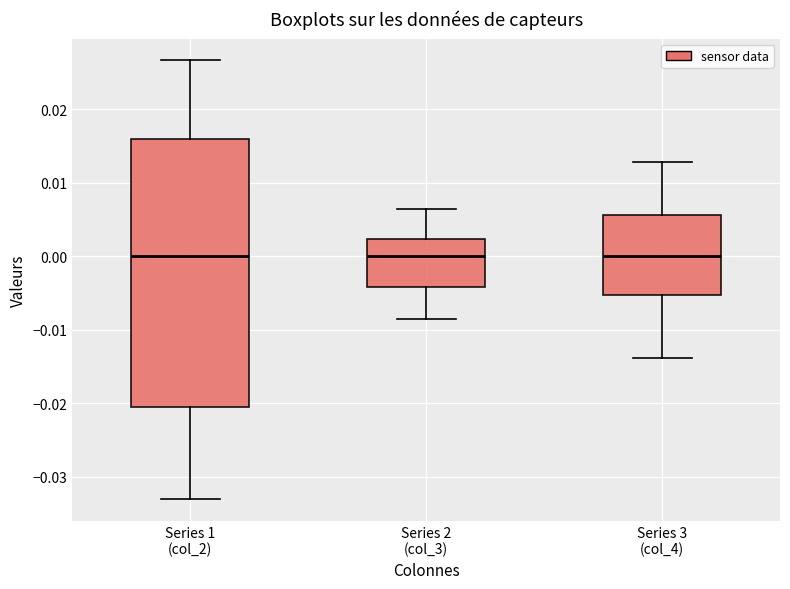

Where is the upper edge of the box for Series 3 (col_4) on the y-axis? The values are not printed on the chart, so give them approximately, as read against the axis.

0.006